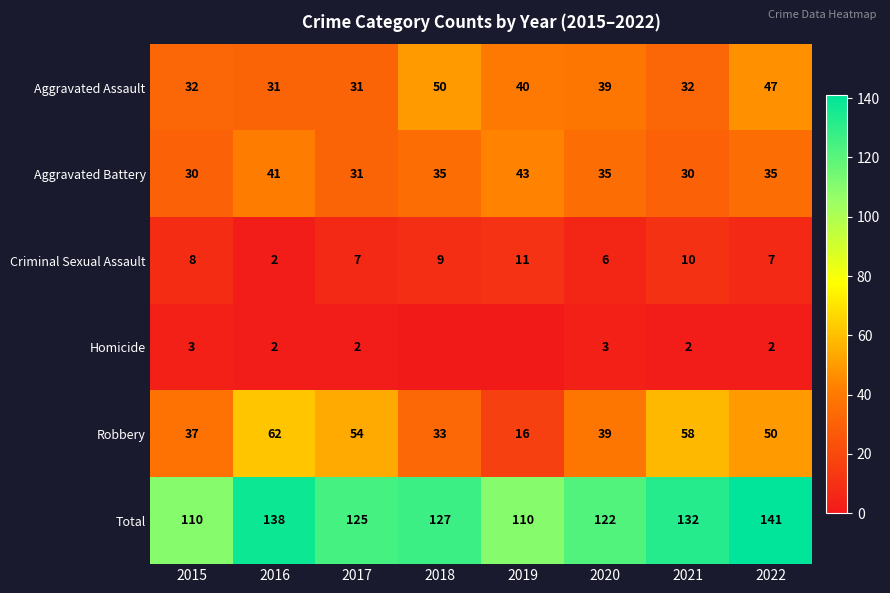

Is it true that Homicide equals 1 at 2021?

False